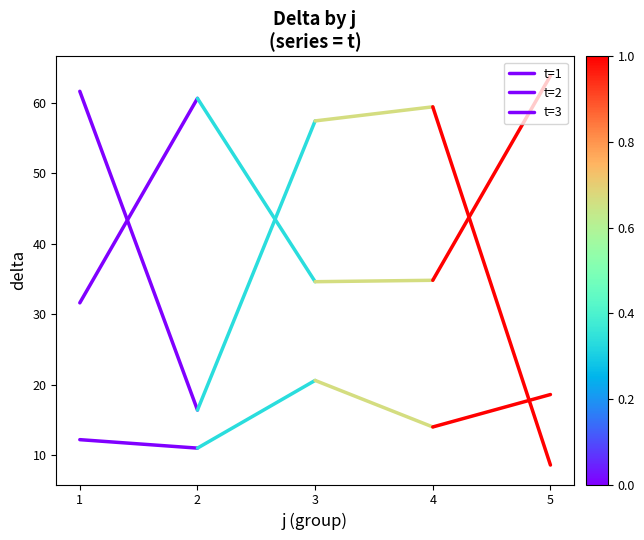

Count the t=3 values in the range 11 to 12.

1